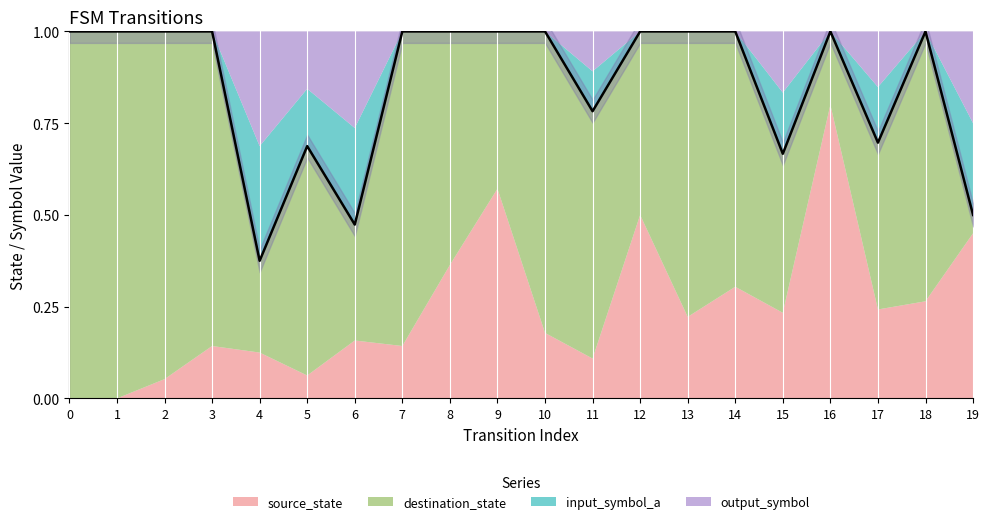

Rank the categories by value from highest to lowest.

0, 1, 2, 3, 7, 8, 9, 10, 12, 13, 14, 16, 18, 11, 17, 5, 15, 19, 6, 4